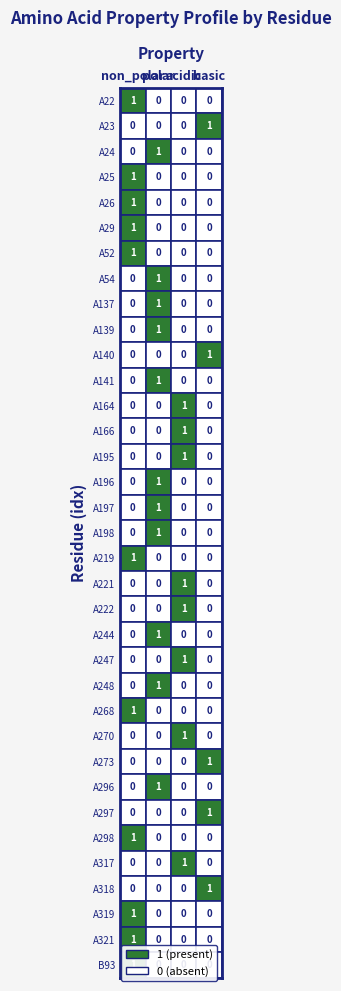

Which category has the lowest value in the polar series?

A22